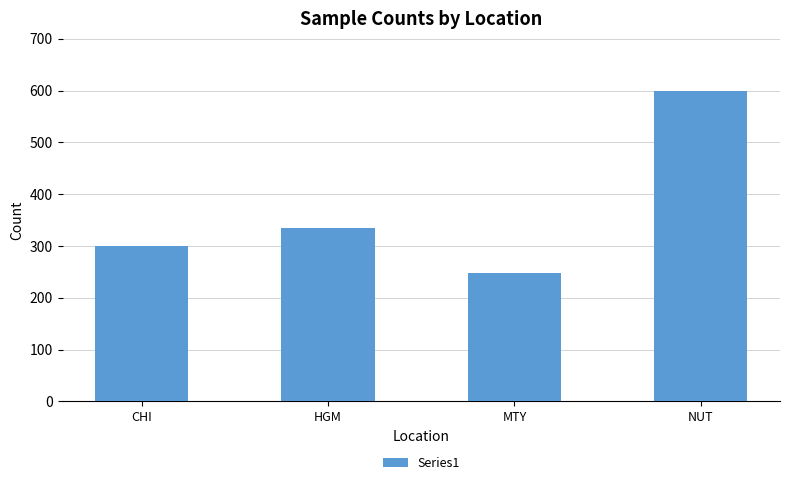

List the labels in order of value, largest first.

NUT, HGM, CHI, MTY